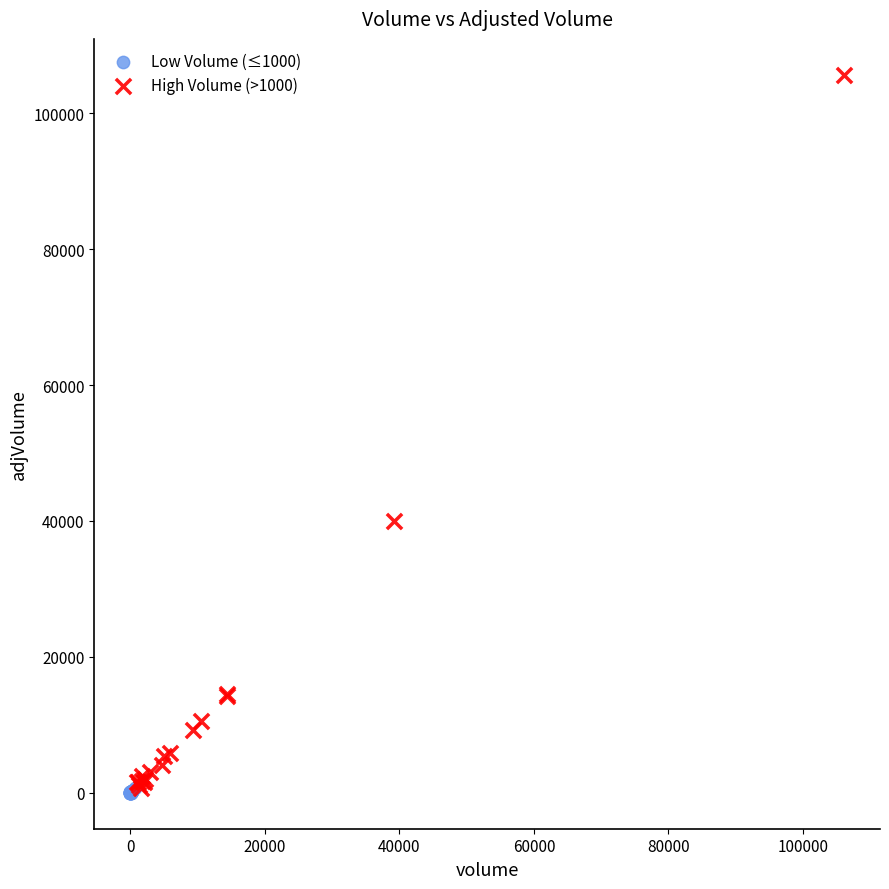

What are all the series names shown in the legend?

Low Volume (≤1000), High Volume (>1000)